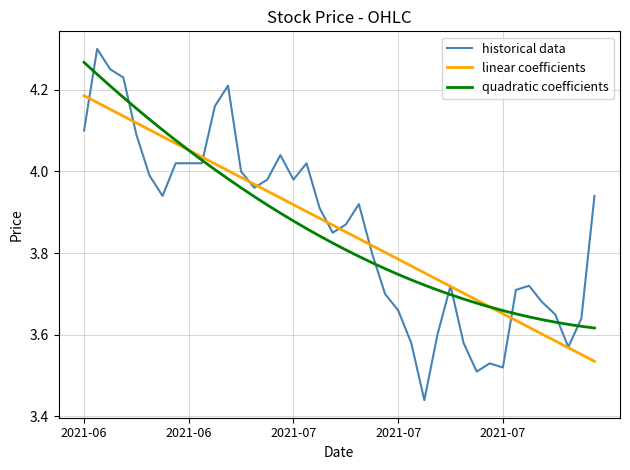

At how many categories does at least one series exceed 3?

40